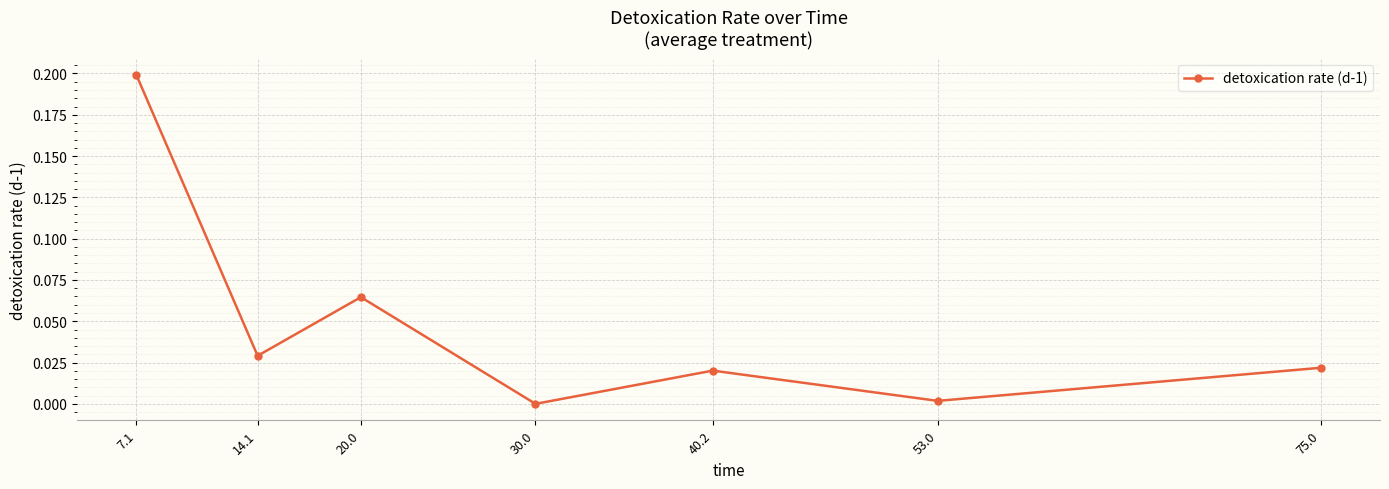

What is the difference between the values at 7.1 and 53.0?

0.2